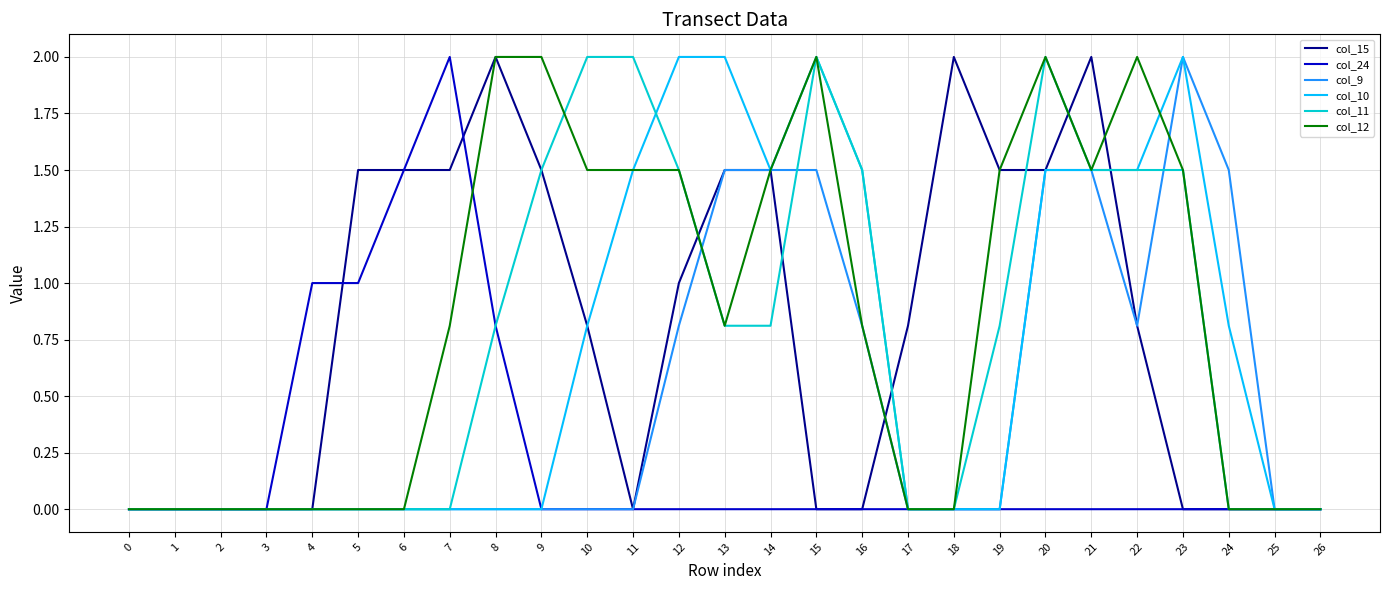

Is it true that col_10 equals 0.0 at 5?

True